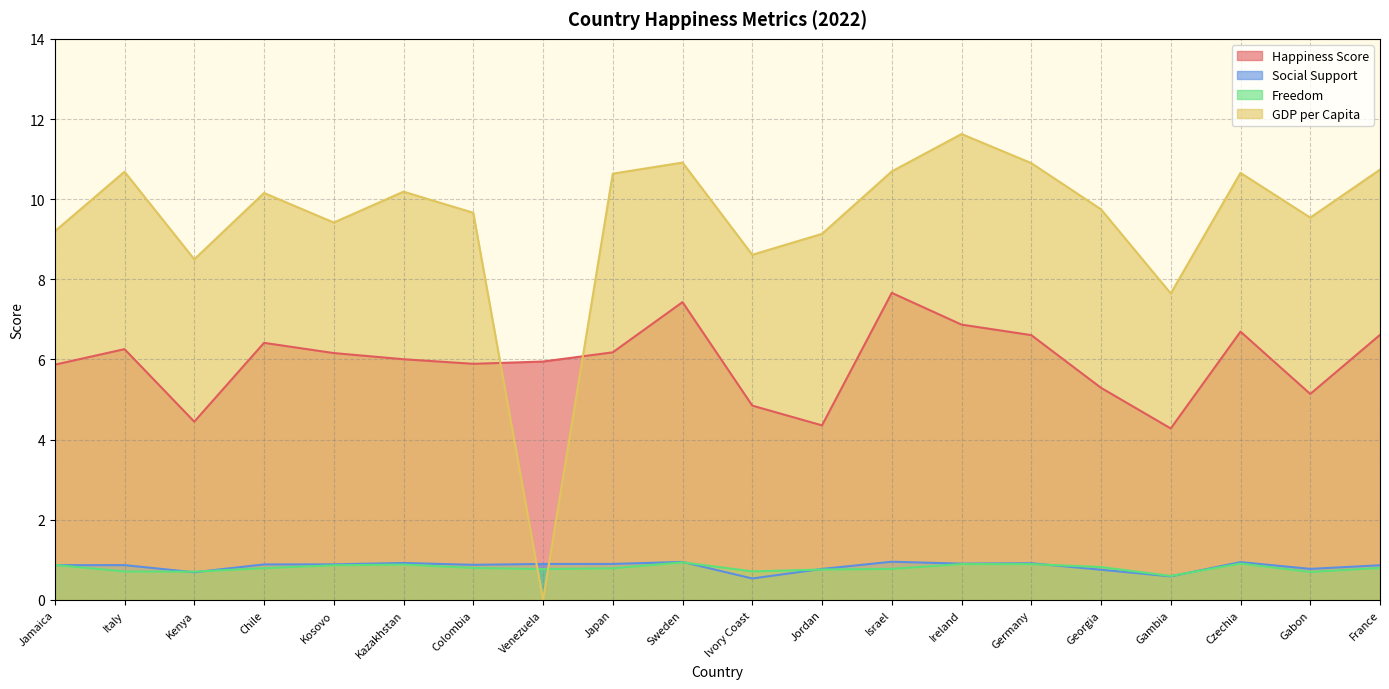

Which series changed the most between Venezuela and Georgia?

GDP per Capita